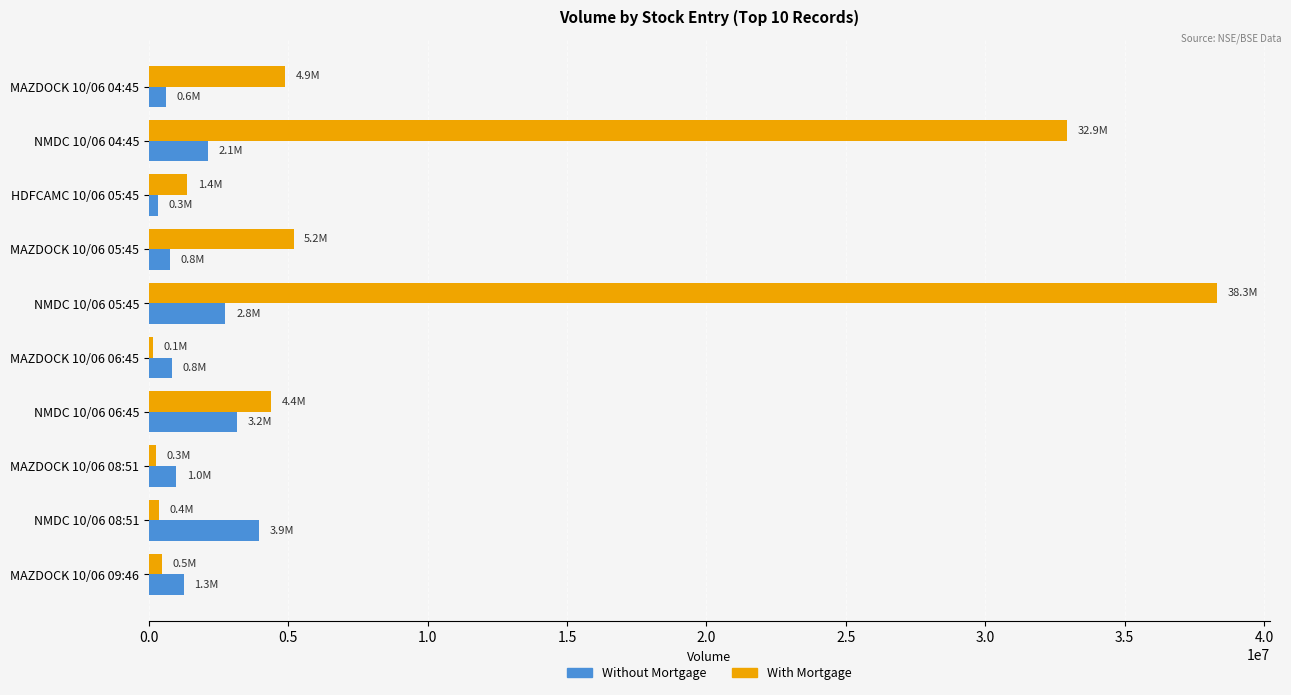

What is the maximum value shown in the chart?

38291847